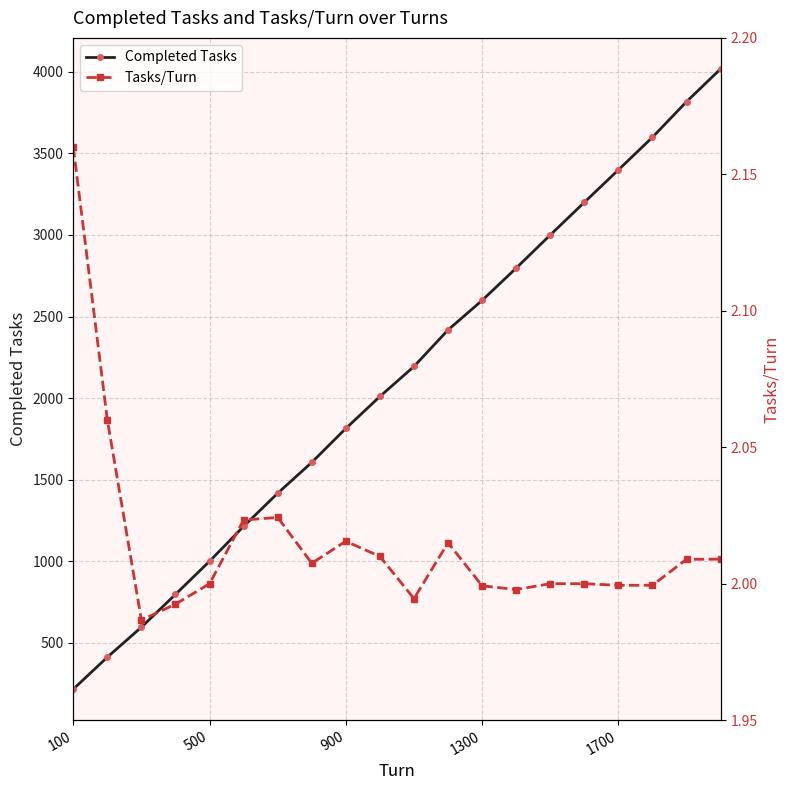

What is the minimum value for Completed Tasks?

216